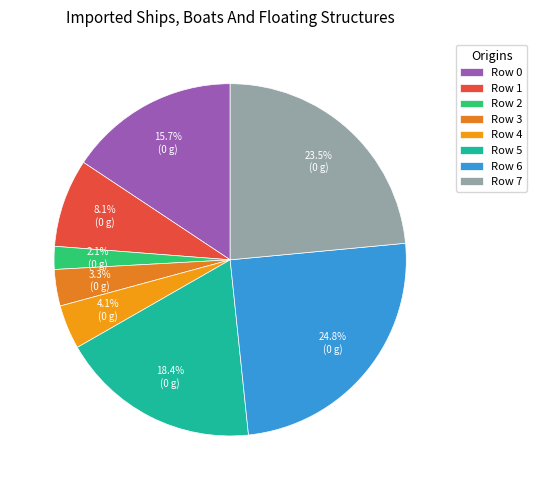

Which slice is the largest?

Row 6